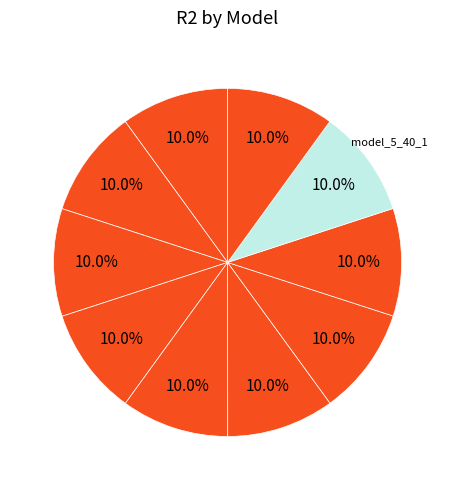

Count the number of slices in the pie.

10